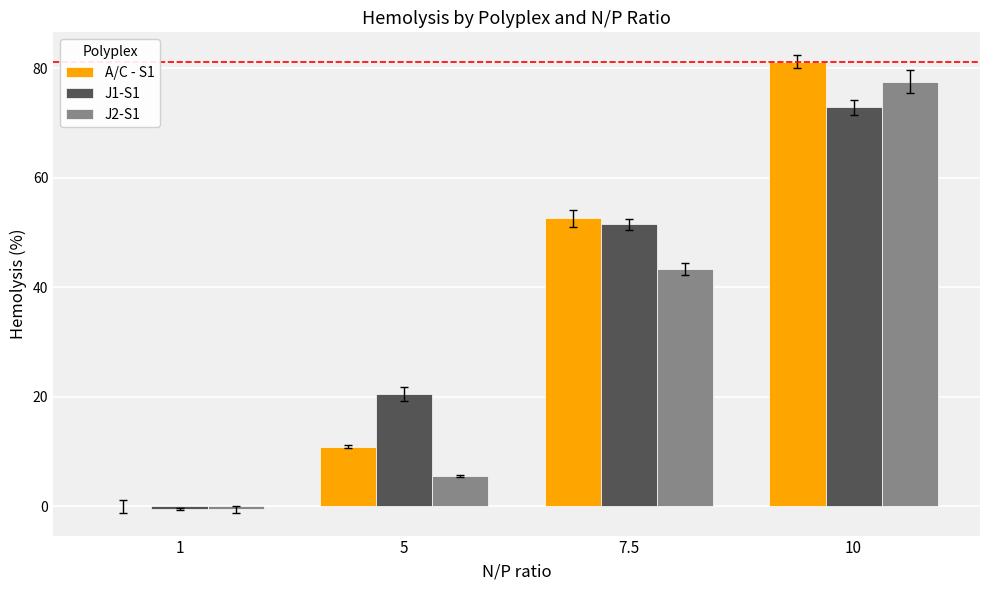

At which label does A/C - S1 reach its peak?

10